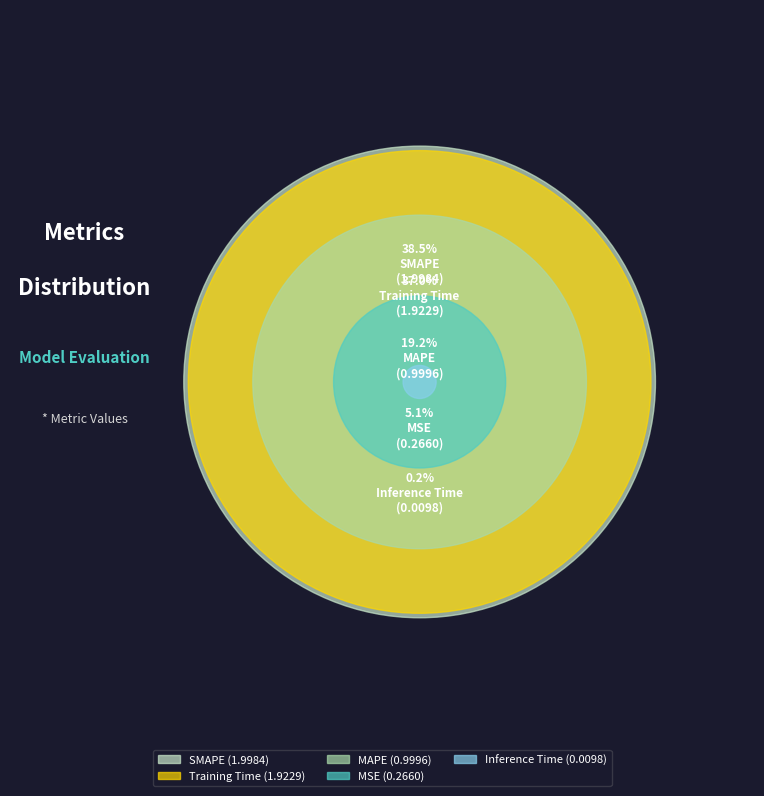

To the nearest percent, what is the average slice percentage?

20%